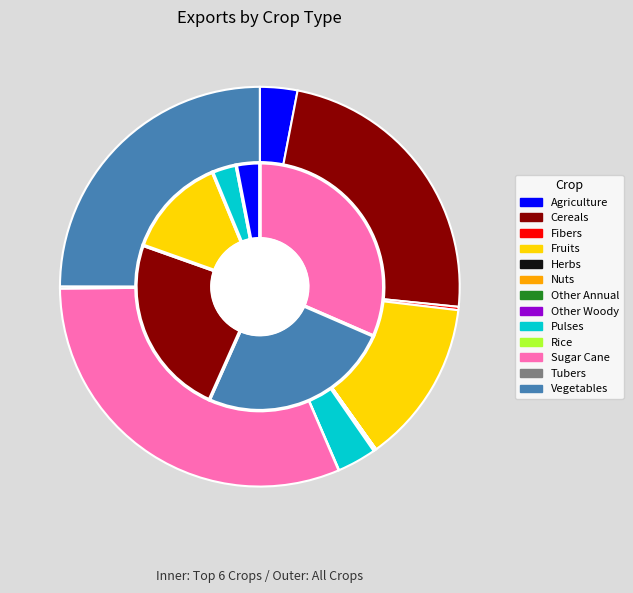

Which category has the biggest portion of the pie?

Sugar Cane